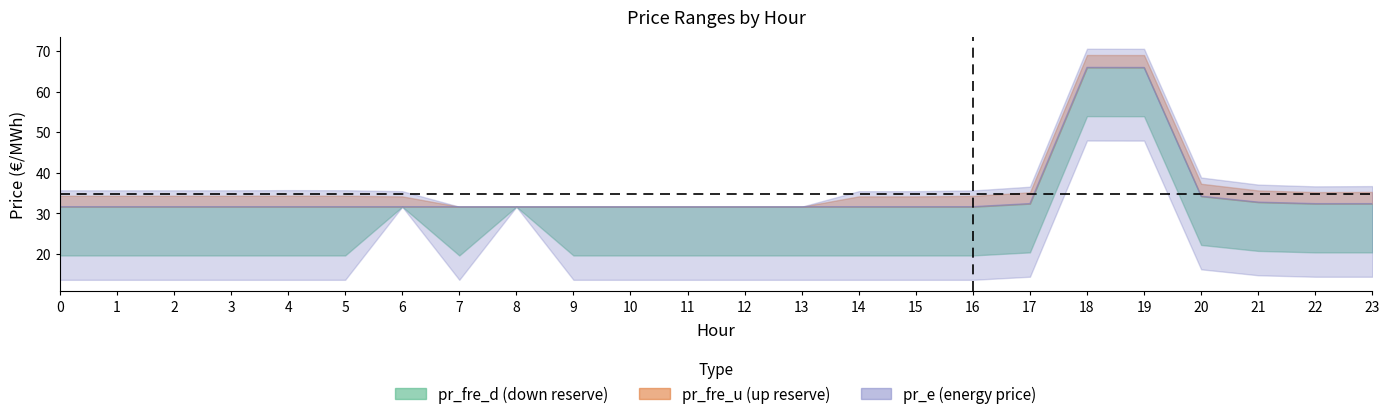

Count the number of categories in the chart.

24